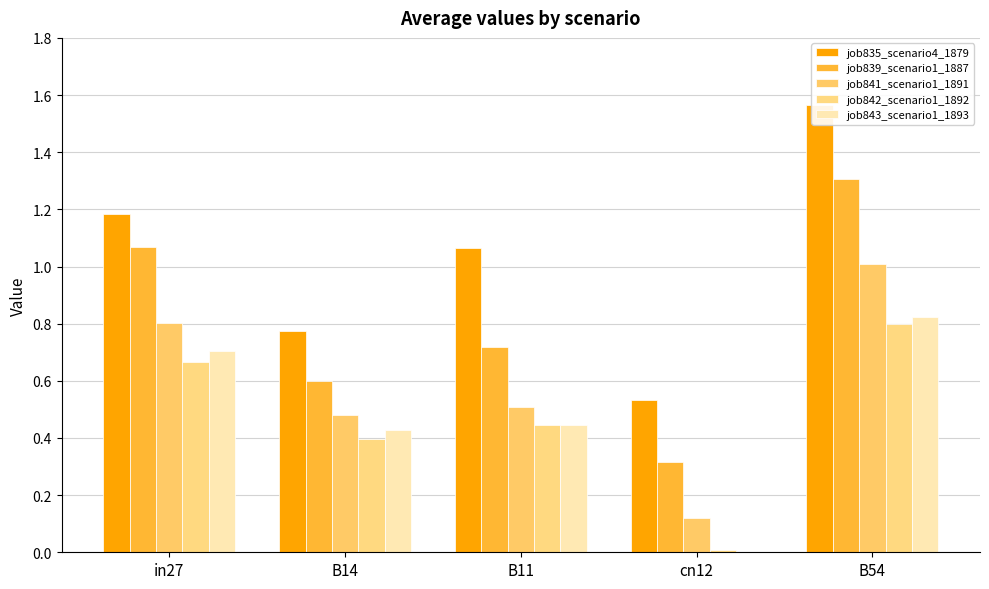

How many groups of bars are there?

5